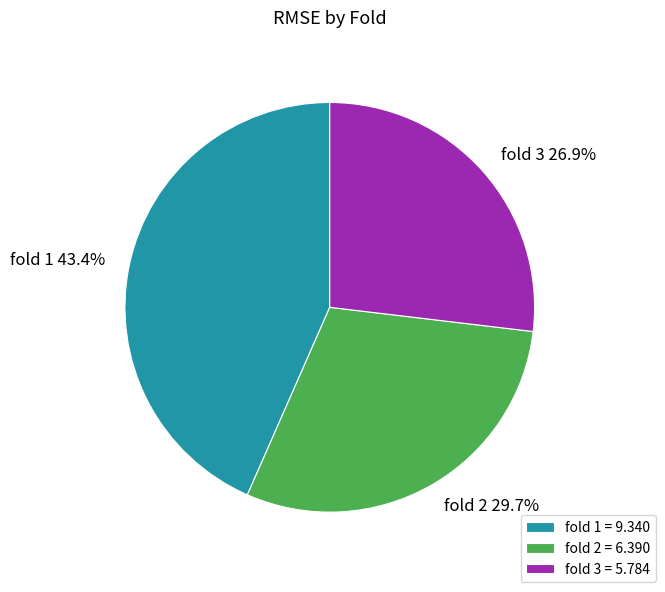

Is the sum of fold 1 and fold 3 greater than half?

Yes